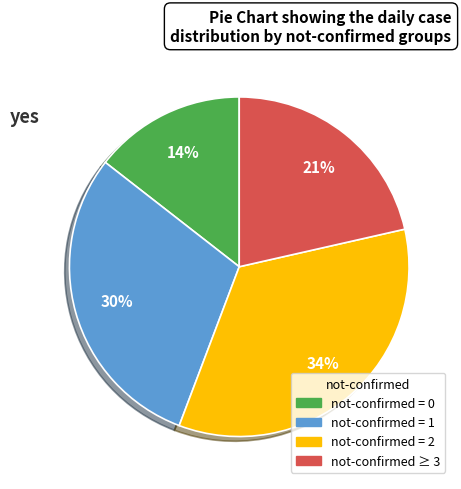

How many slices are in this pie chart?

4